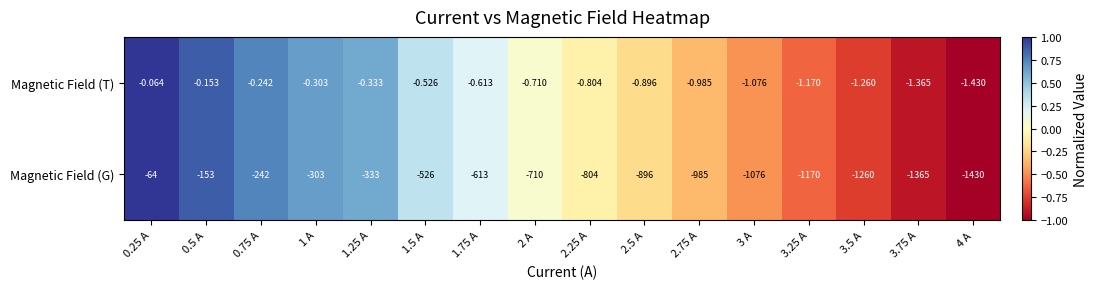

Which series has the largest range (max minus min)?

Magnetic Field (G)